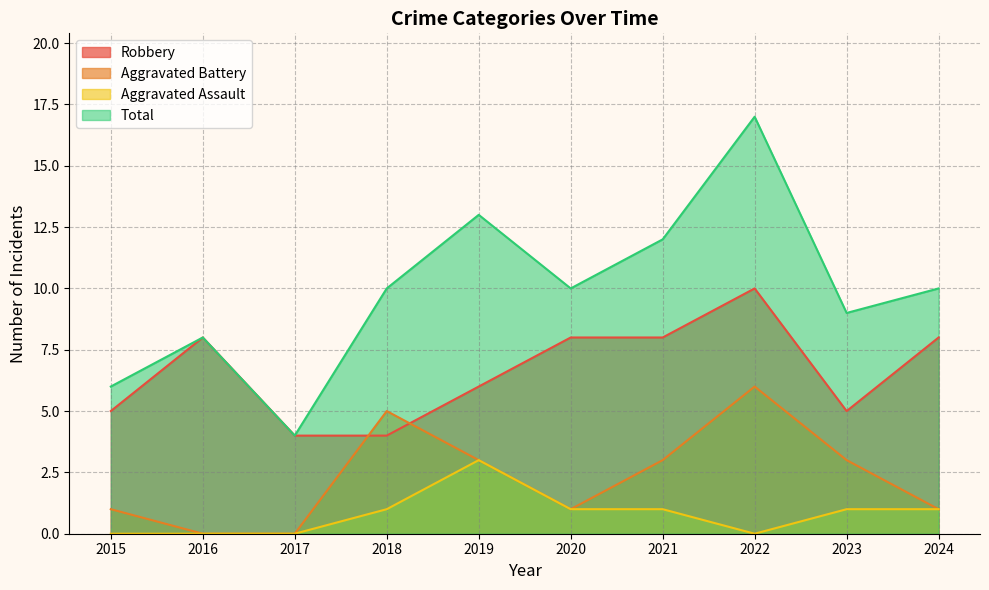

At which label is Aggravated Assault closest to 1?

2018